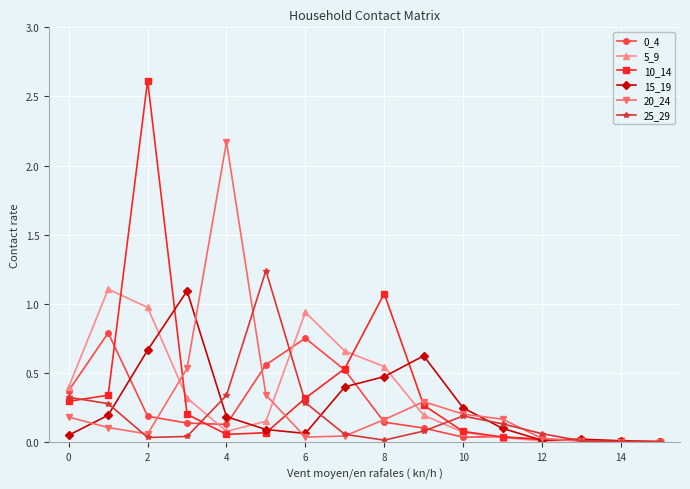

Which series has the widest spread of values?

10_14